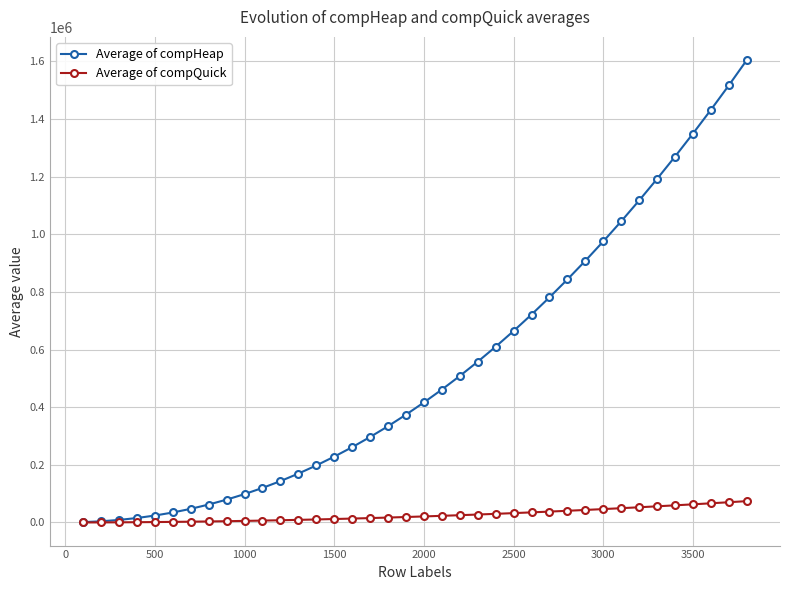

Rank the series by their average value, from lowest to highest.

Average of compQuick, Average of compHeap